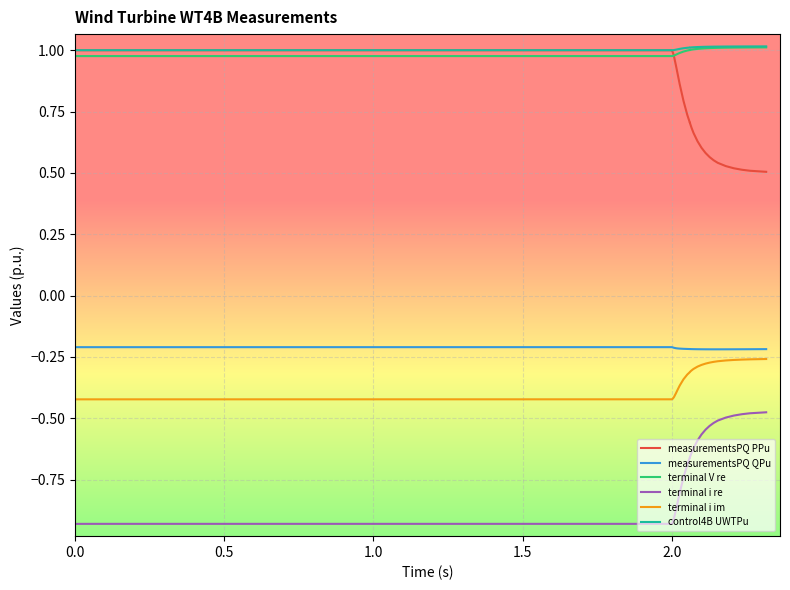

Reading left to right, what are all the values shown in this chart?

measurementsPQ PPu: 1.0	1.0	1.0	1.0	1.0	1.0	1.0	1.0	1.0	1.0	1.0	1.0	1.0	1.0	1.0	1.0	1.0	1.0	0.9	0.9	0.9	0.8	0.7	0.7	0.7	0.7	0.7	0.7	0.7	0.6	0.6	0.6	0.6	0.6	0.5	0.5	0.5	0.5	0.5	0.5
measurementsPQ QPu: -0.2	-0.2	-0.2	-0.2	-0.2	-0.2	-0.2	-0.2	-0.2	-0.2	-0.2	-0.2	-0.2	-0.2	-0.2	-0.2	-0.2	-0.2	-0.2	-0.2	-0.2	-0.2	-0.2	-0.2	-0.2	-0.2	-0.2	-0.2	-0.2	-0.2	-0.2	-0.2	-0.2	-0.2	-0.2	-0.2	-0.2	-0.2	-0.2	-0.2
terminal V re: 1.0	1.0	1.0	1.0	1.0	1.0	1.0	1.0	1.0	1.0	1.0	1.0	1.0	1.0	1.0	1.0	1.0	1.0	1.0	1.0	1.0	1.0	1.0	1.0	1.0	1.0	1.0	1.0	1.0	1.0	1.0	1.0	1.0	1.0	1.0	1.0	1.0	1.0	1.0	1.0
terminal i re: -0.9	-0.9	-0.9	-0.9	-0.9	-0.9	-0.9	-0.9	-0.9	-0.9	-0.9	-0.9	-0.9	-0.9	-0.9	-0.9	-0.9	-0.9	-0.9	-0.8	-0.8	-0.7	-0.7	-0.7	-0.7	-0.7	-0.7	-0.6	-0.6	-0.6	-0.6	-0.5	-0.5	-0.5	-0.5	-0.5	-0.5	-0.5	-0.5	-0.5
terminal i im: -0.4	-0.4	-0.4	-0.4	-0.4	-0.4	-0.4	-0.4	-0.4	-0.4	-0.4	-0.4	-0.4	-0.4	-0.4	-0.4	-0.4	-0.4	-0.4	-0.4	-0.4	-0.3	-0.3	-0.3	-0.3	-0.3	-0.3	-0.3	-0.3	-0.3	-0.3	-0.3	-0.3	-0.3	-0.3	-0.3	-0.3	-0.3	-0.3	-0.3
control4B UWTPu: 1.0	1.0	1.0	1.0	1.0	1.0	1.0	1.0	1.0	1.0	1.0	1.0	1.0	1.0	1.0	1.0	1.0	1.0	1.0	1.0	1.0	1.0	1.0	1.0	1.0	1.0	1.0	1.0	1.0	1.0	1.0	1.0	1.0	1.0	1.0	1.0	1.0	1.0	1.0	1.0